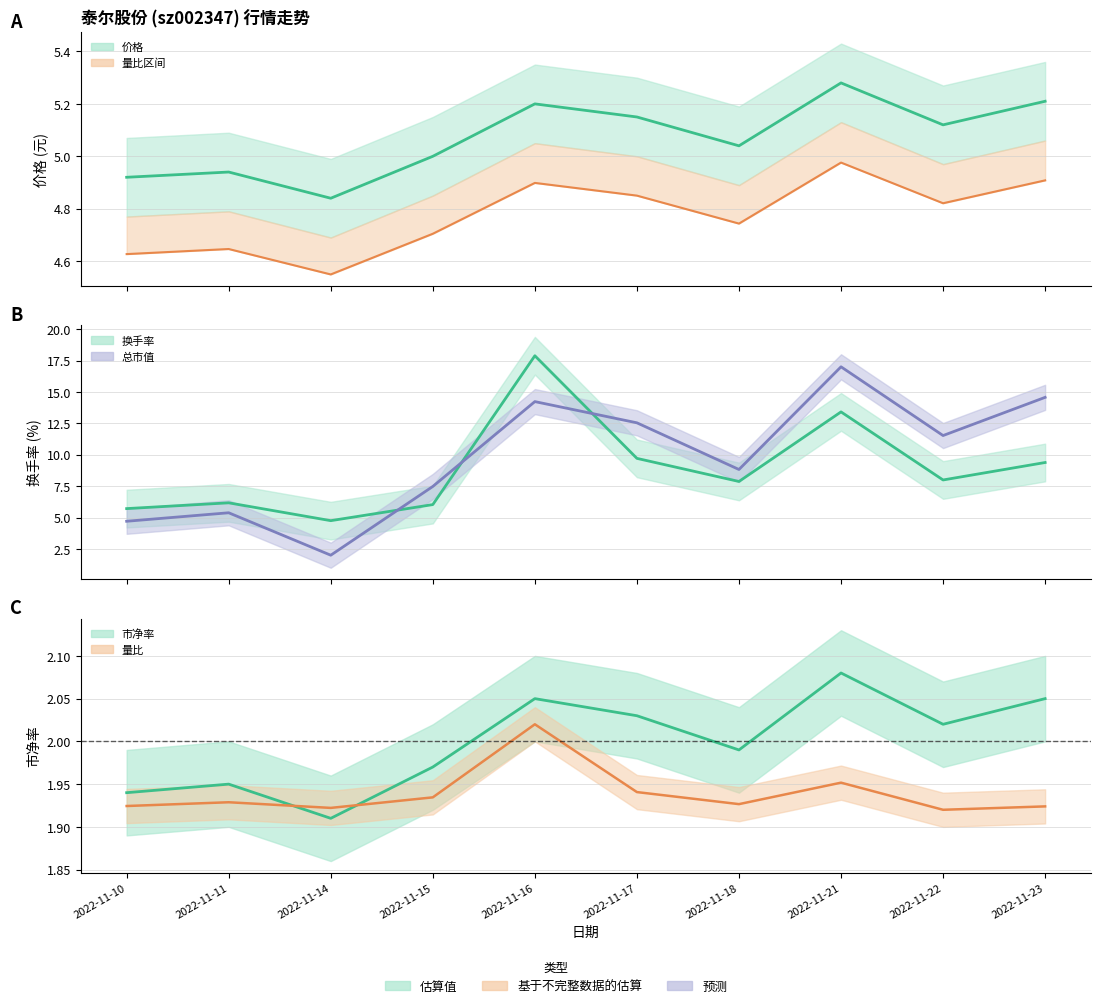

Is this an area chart (filled region under the line)?

No